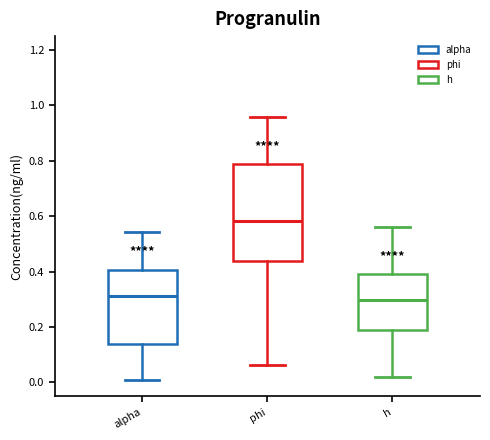

Comparing the boxes themselves (not the whiskers), which one is the tallest?

phi